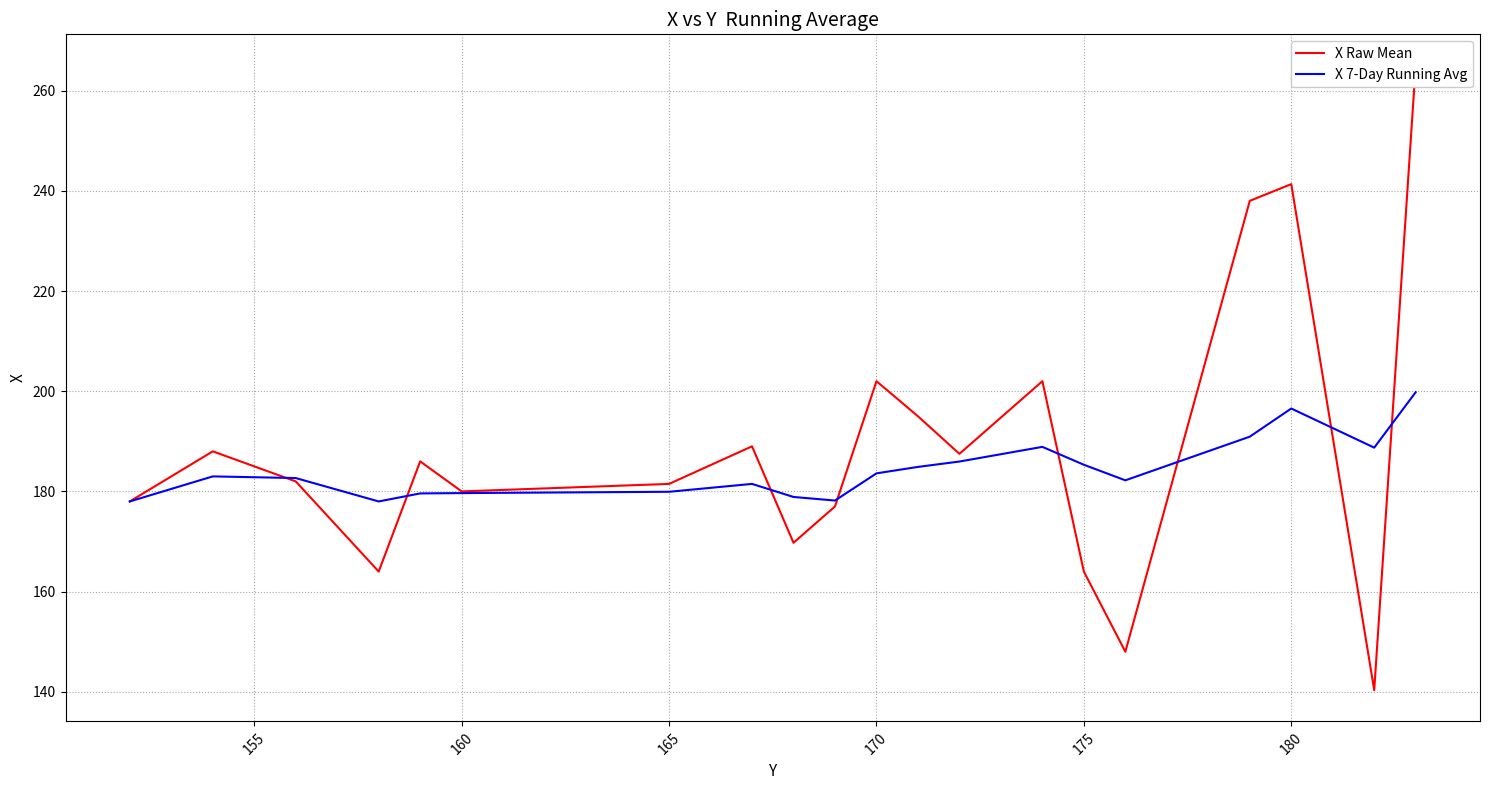

What is the lowest value of the X Raw Mean series?

140.3